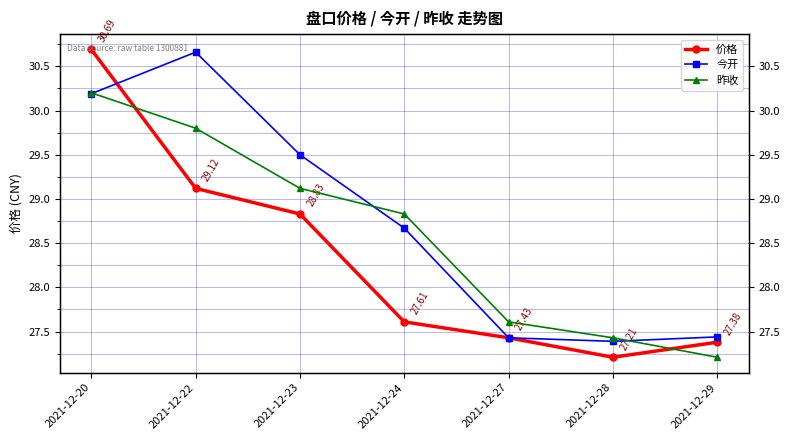

How many interior local valleys does the 价格 series have?

1